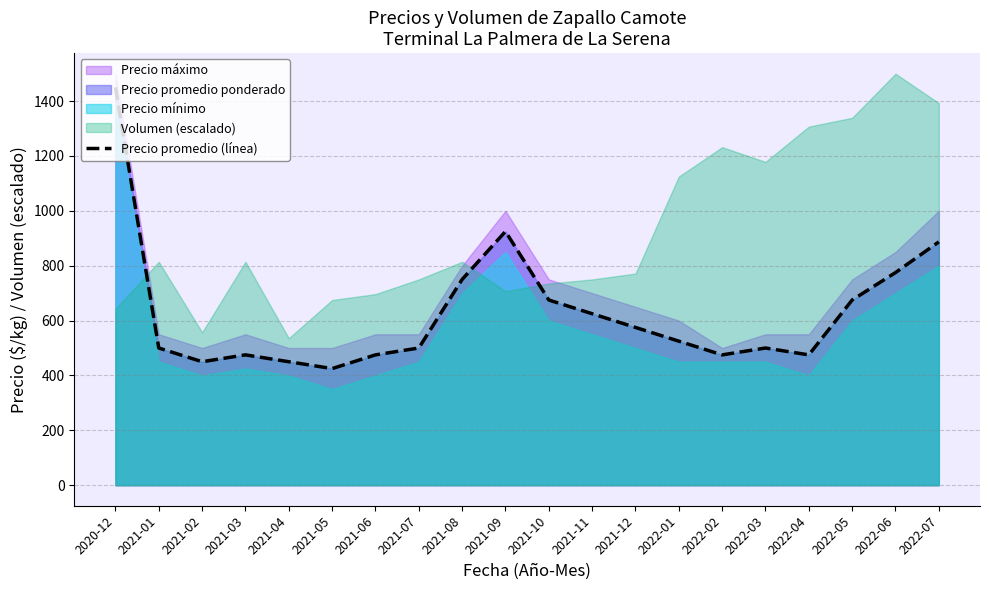

Reading left to right, list all the values displayed in this chart.

1450	500	450	475	450	425	475	500	750	925	675	625	575	525	475	500	475	675	775	887